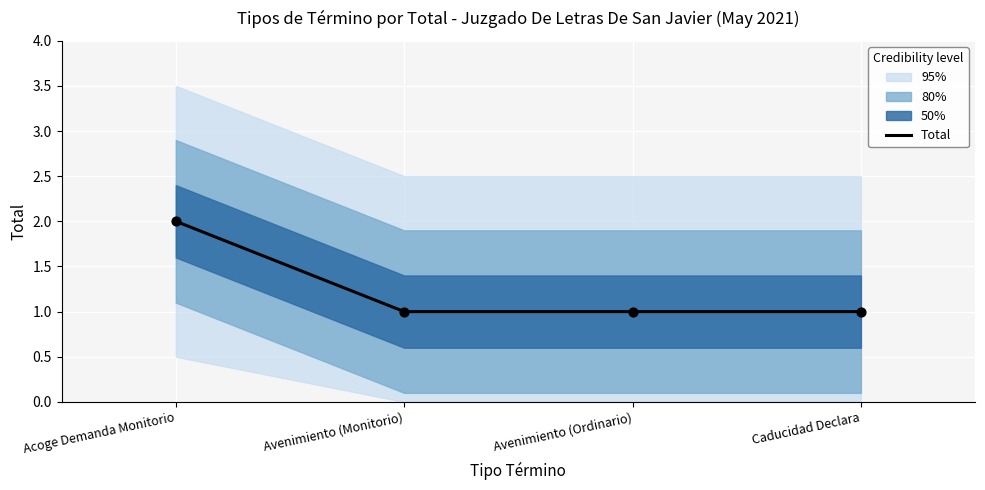

Which has a higher value, Avenimiento (Ordinario) or Caducidad Declara?

Avenimiento (Ordinario)